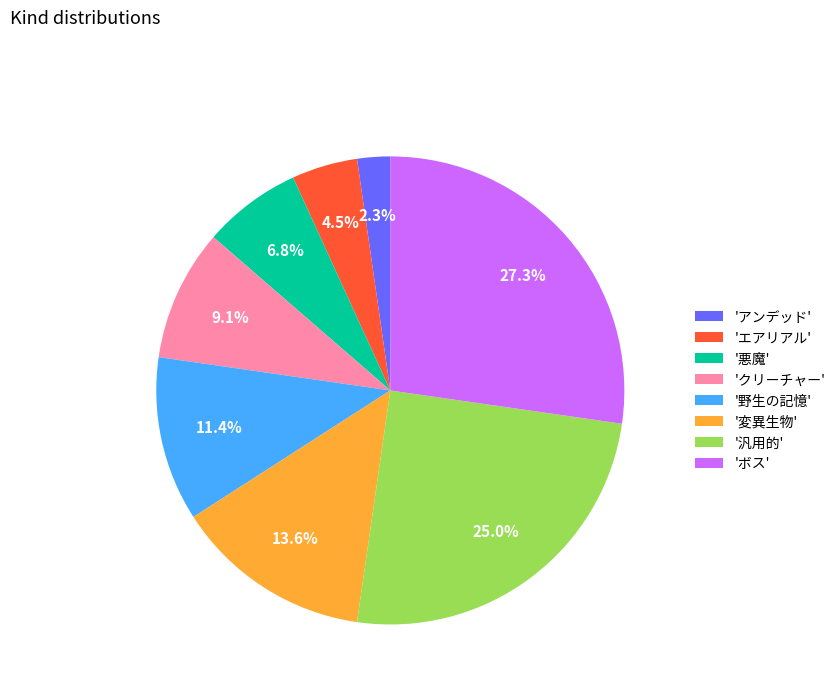

Count the number of slices in the pie.

8